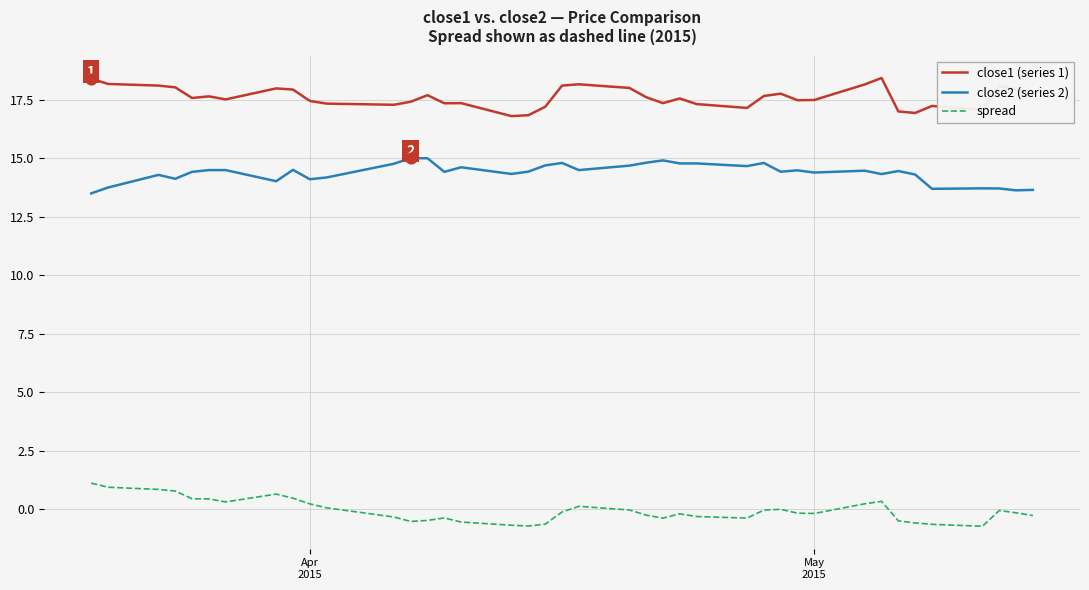

Which series has the largest total across all categories?

close1 (series 1)